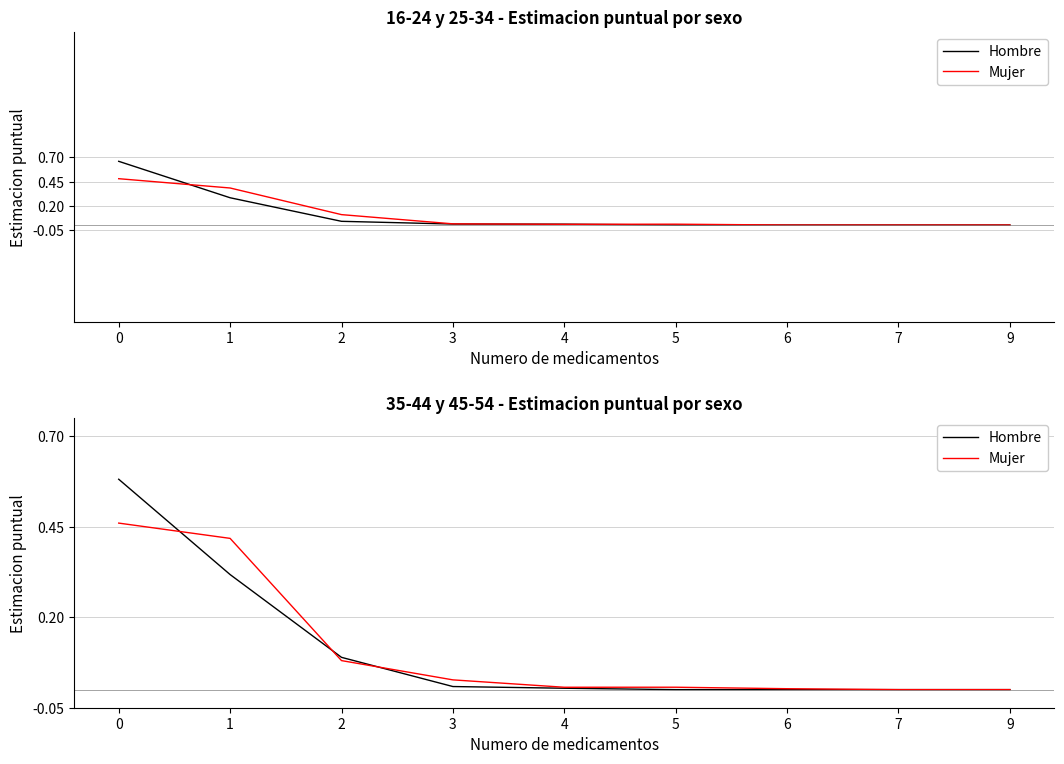

How many categories are shown in the chart?

9